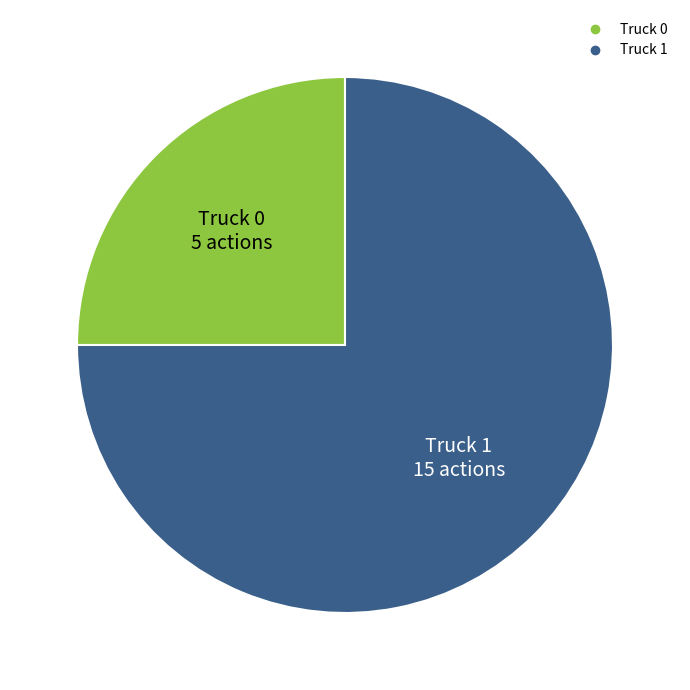

Approximately how many times larger is the value at Truck 1 compared to Truck 0?

3.0